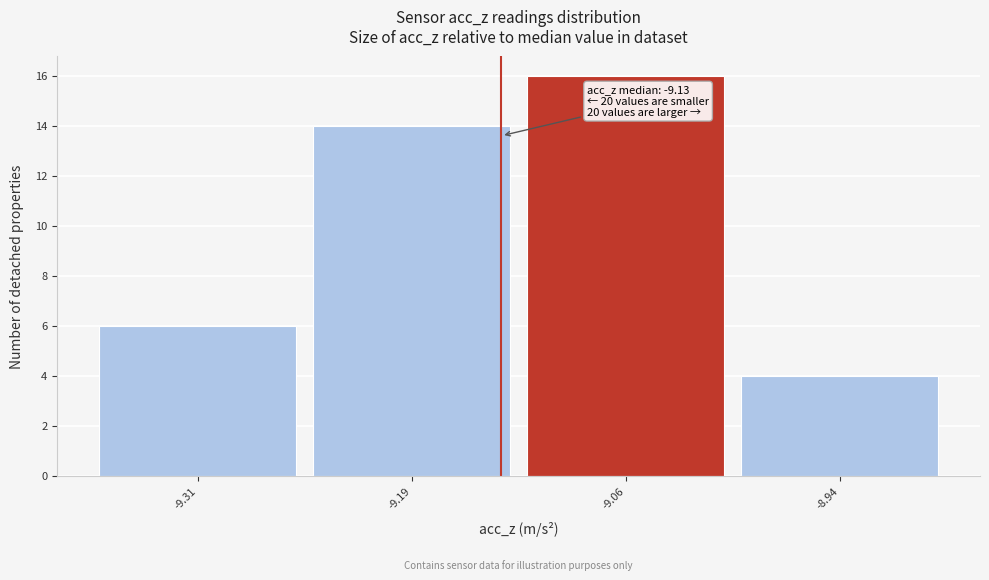

Which range on the x-axis has the tallest bar?

-9.125 to -9.000